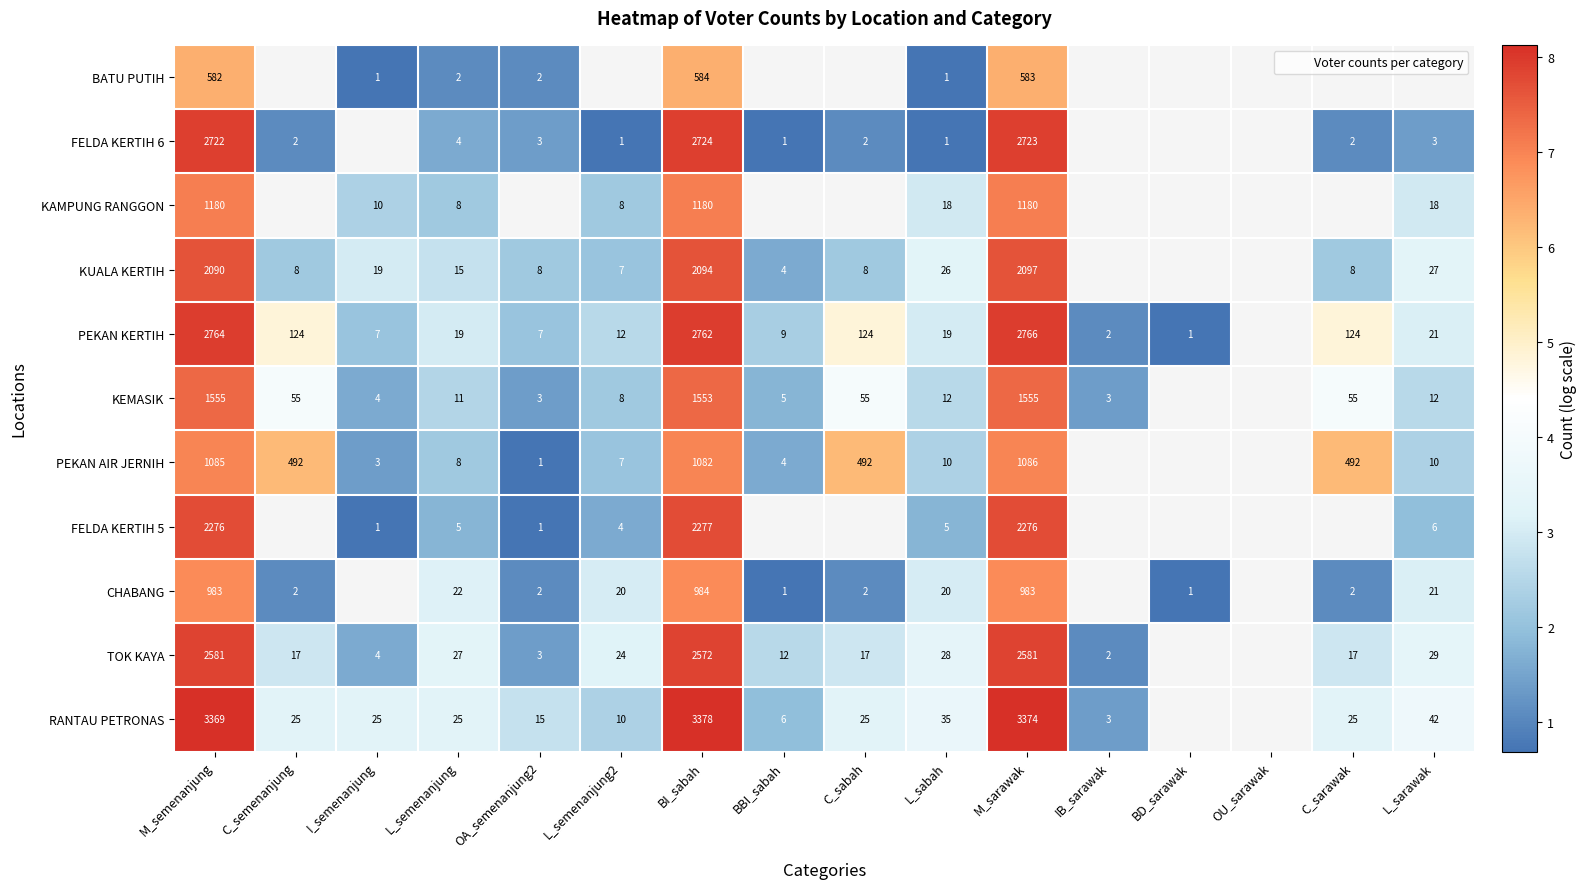

Is the value of FELDA KERTIH 5 at BD_sarawak greater than the value of TOK KAYA at C_sarawak?

No